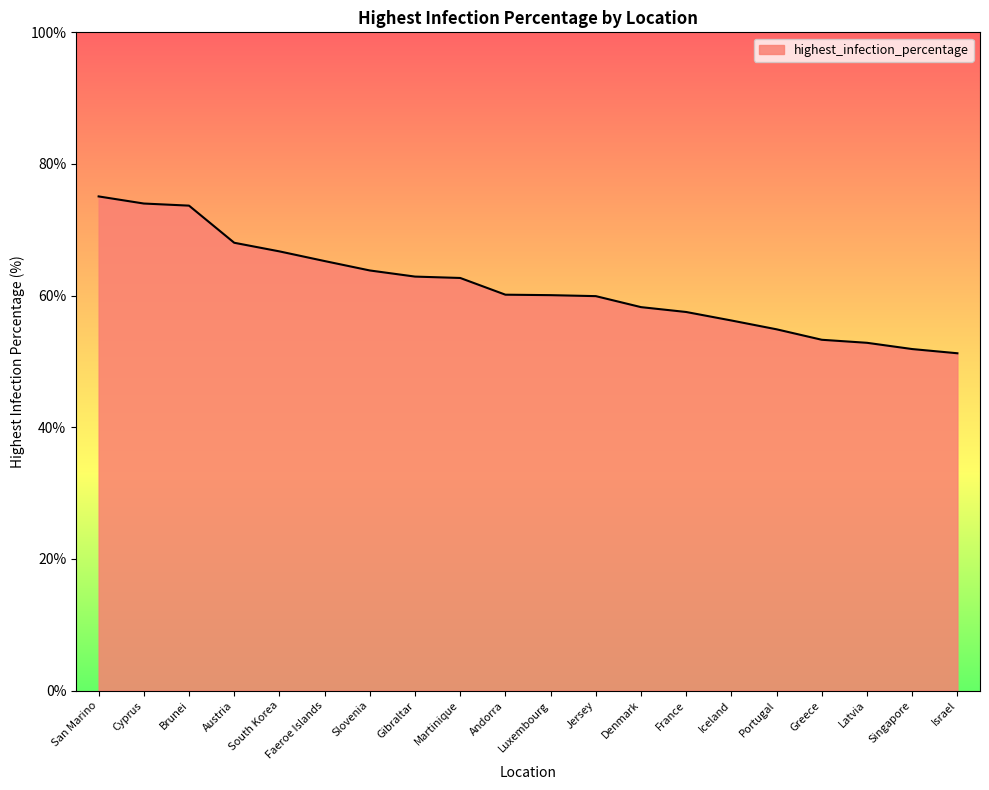

What is the maximum value shown in the chart?

75.1